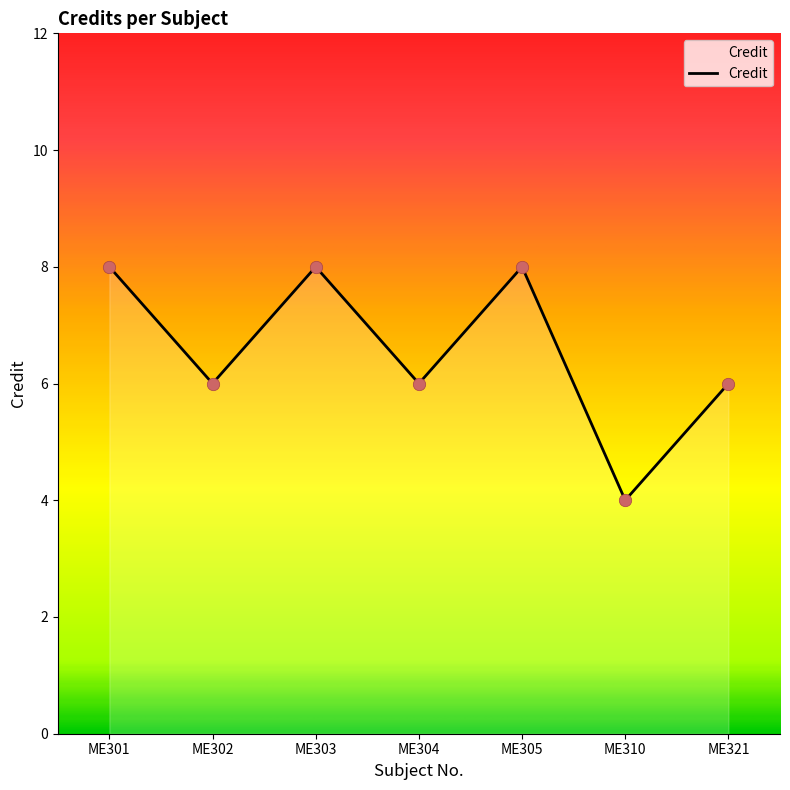

Approximately how many times larger is the value at ME302 compared to ME321?

1.0